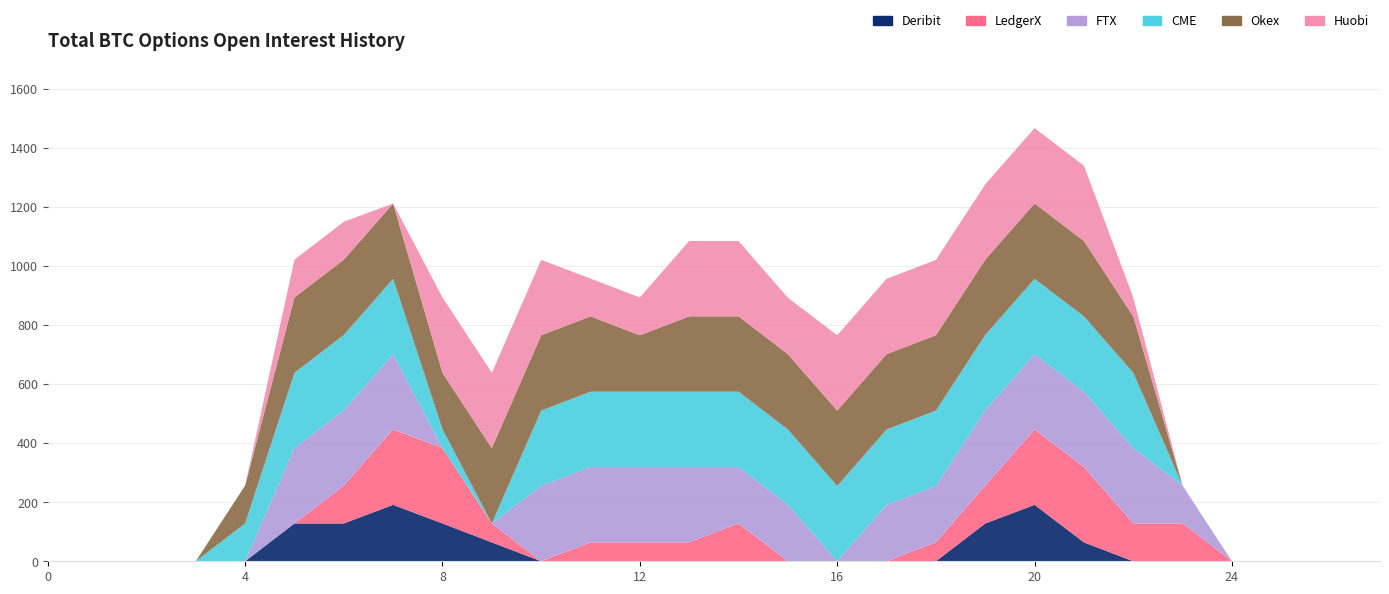

Reading left to right, transcribe all the data shown in this chart.

Deribit: 0=0	1=0	2=0	3=0	4=0	5=128	6=128	7=191	8=128	9=64	10=0	11=0	12=0	13=0	14=0	15=0	16=0	17=0	18=0	19=128	20=191	21=64	22=0	23=0	24=0	25=0	26=0	27=0
LedgerX: 0=0	1=0	2=0	3=0	4=0	5=0	6=128	7=255	8=255	9=64	10=0	11=64	12=64	13=64	14=128	15=0	16=0	17=0	18=64	19=128	20=255	21=255	22=128	23=128	24=0	25=0	26=0	27=0
FTX: 0=0	1=0	2=0	3=0	4=0	5=255	6=255	7=255	8=0	9=0	10=255	11=255	12=255	13=255	14=191	15=191	16=0	17=191	18=191	19=255	20=255	21=255	22=255	23=128	24=0	25=0	26=0	27=0
CME: 0=0	1=0	2=0	3=0	4=128	5=255	6=255	7=255	8=64	9=0	10=255	11=255	12=255	13=255	14=255	15=255	16=255	17=255	18=255	19=255	20=255	21=255	22=255	23=0	24=0	25=0	26=0	27=0
Okex: 0=0	1=0	2=0	3=0	4=128	5=255	6=255	7=255	8=191	9=255	10=255	11=255	12=191	13=255	14=255	15=255	16=255	17=255	18=255	19=255	20=255	21=255	22=191	23=0	24=0	25=0	26=0	27=0
Huobi: 0=0	1=0	2=0	3=0	4=0	5=128	6=128	7=0	8=255	9=255	10=255	11=128	12=128	13=255	14=255	15=191	16=255	17=255	18=255	19=255	20=255	21=255	22=64	23=0	24=0	25=0	26=0	27=0